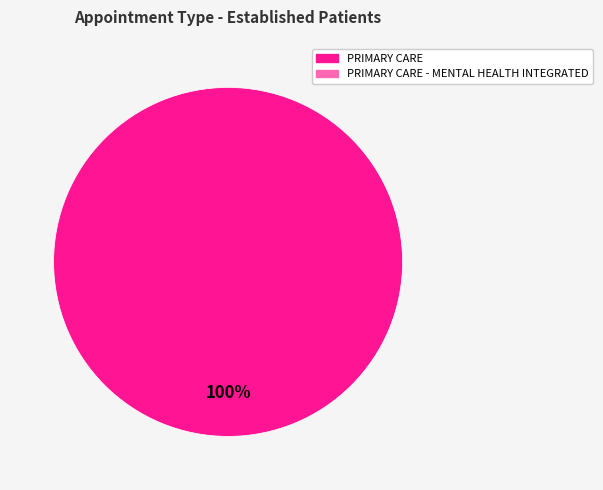

Is there a majority slice in this chart?

Yes